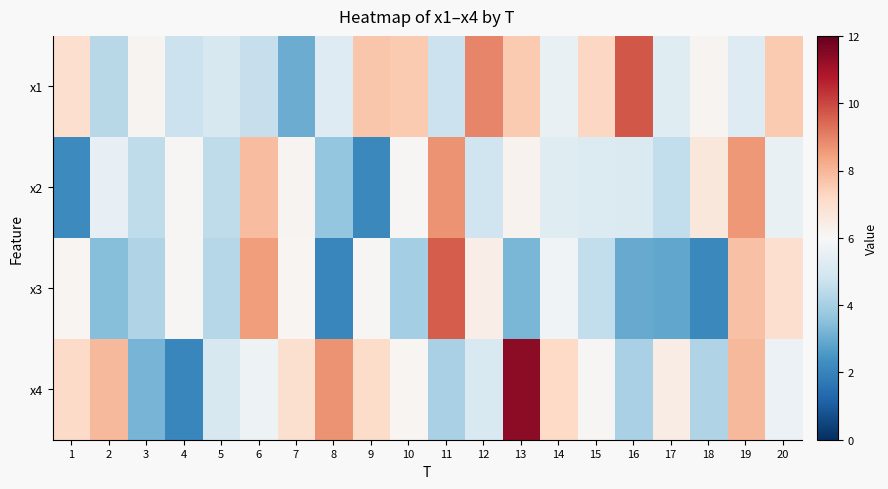

Which series changed the most between 16 and 19?

x3